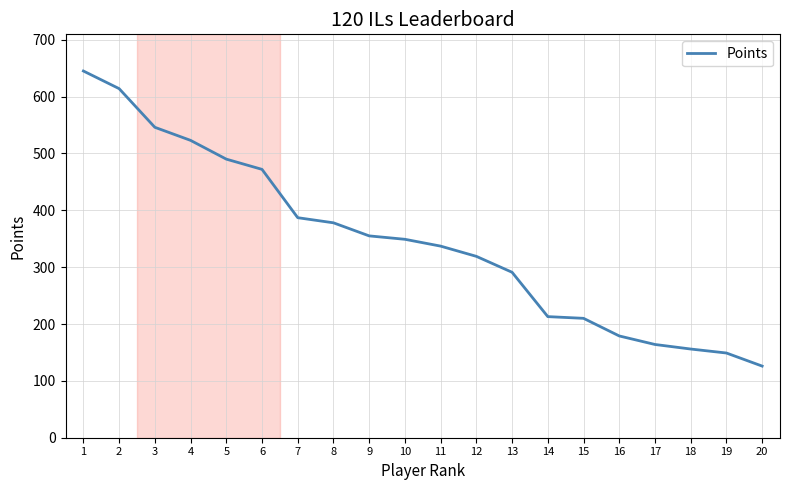

What is the difference between the maximum and minimum values?

519